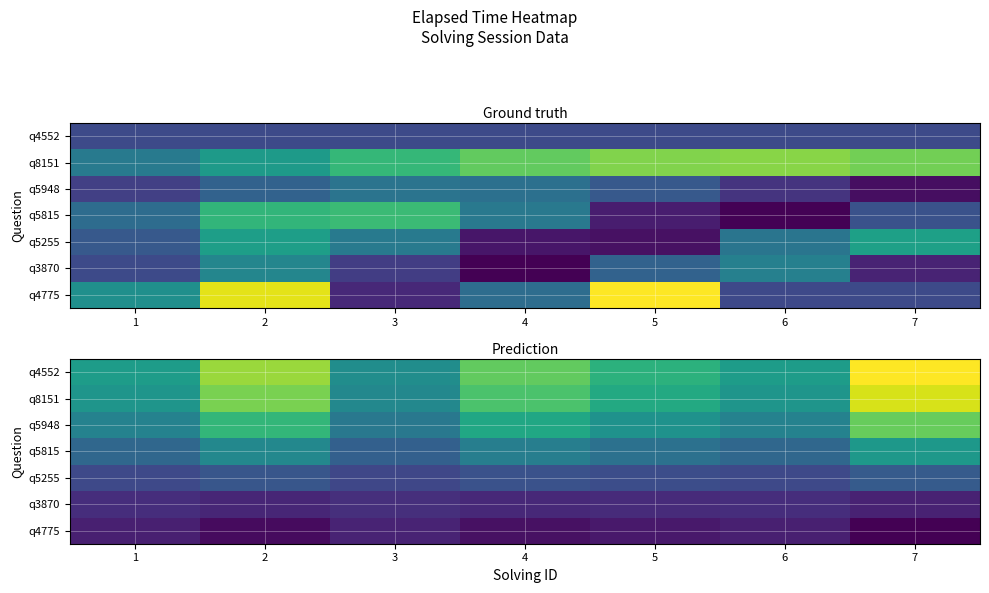

At how many categories does at least one series exceed 17183?

3